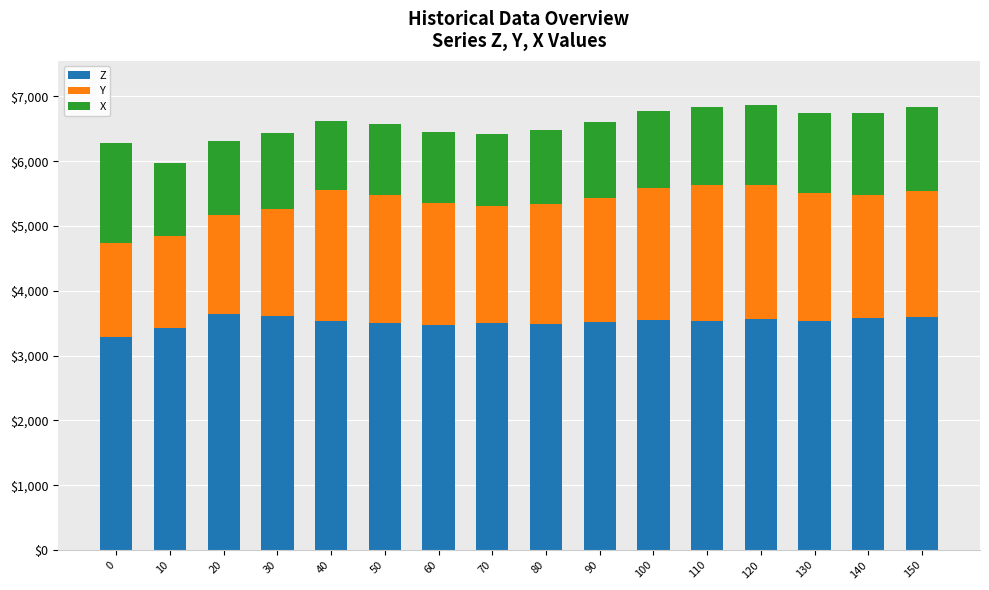

What is the difference between the maximum and minimum values in the Z series?

347.3